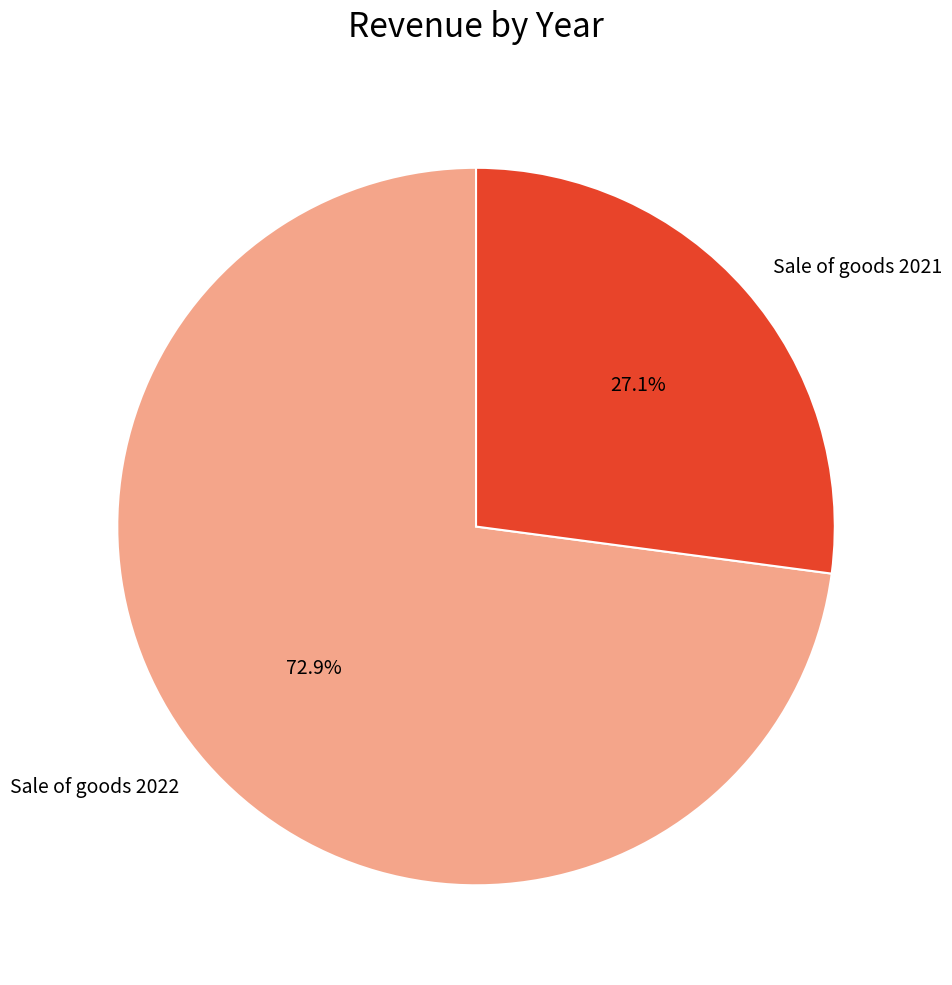

To the nearest percent, what is the difference between the Sale of goods 2022 and Sale of goods 2021 slice percentages?

46%